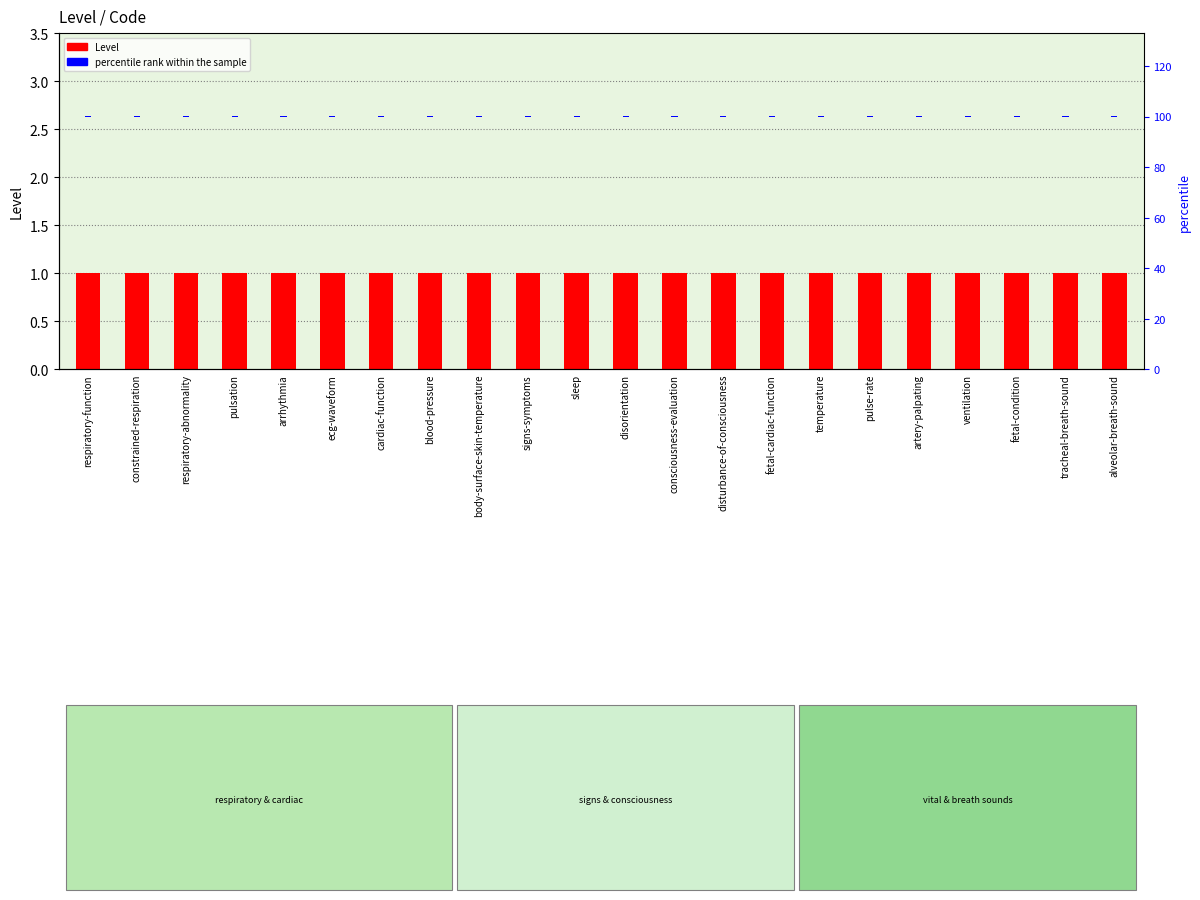

Reading right to left, what are all the values shown in this chart?

Level: alveolar-breath-sound=1.0	tracheal-breath-sound=1.0	fetal-condition=1.0	ventilation=1.0	artery-palpating=1.0	pulse-rate=1.0	temperature=1.0	fetal-cardiac-function=1.0	disturbance-of-consciousness=1.0	consciousness-evaluation=1.0	disorientation=1.0	sleep=1.0	signs-symptoms=1.0	body-surface-skin-temperature=1.0	blood-pressure=1.0	cardiac-function=1.0	ecg-waveform=1.0	arrhythmia=1.0	pulsation=1.0	respiratory-abnormality=1.0	constrained-respiration=1.0	respiratory-function=1.0
percentile rank within the sample: alveolar-breath-sound=0.1	tracheal-breath-sound=0.1	fetal-condition=0.1	ventilation=0.1	artery-palpating=0.1	pulse-rate=0.1	temperature=0.1	fetal-cardiac-function=0.1	disturbance-of-consciousness=0.1	consciousness-evaluation=0.1	disorientation=0.1	sleep=0.1	signs-symptoms=0.1	body-surface-skin-temperature=0.1	blood-pressure=0.1	cardiac-function=0.1	ecg-waveform=0.1	arrhythmia=0.1	pulsation=0.1	respiratory-abnormality=0.1	constrained-respiration=0.1	respiratory-function=0.1